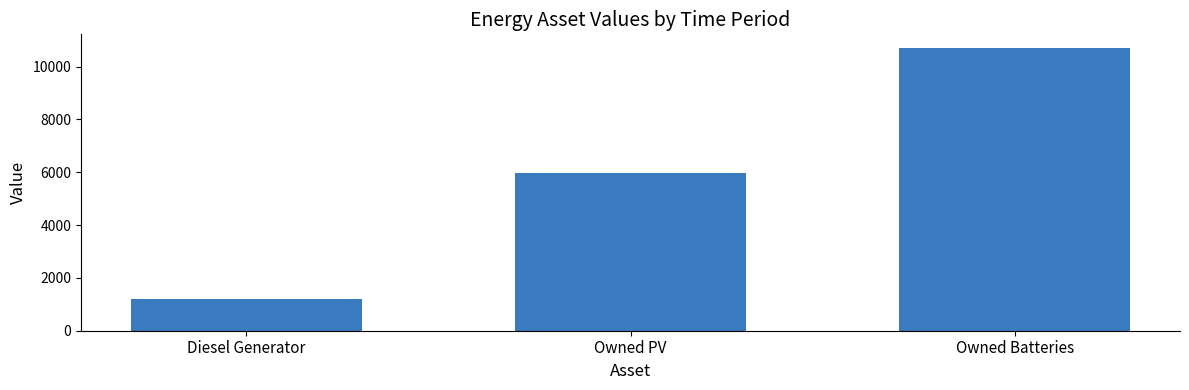

Between Diesel Generator and Owned Batteries, which is larger?

Owned Batteries